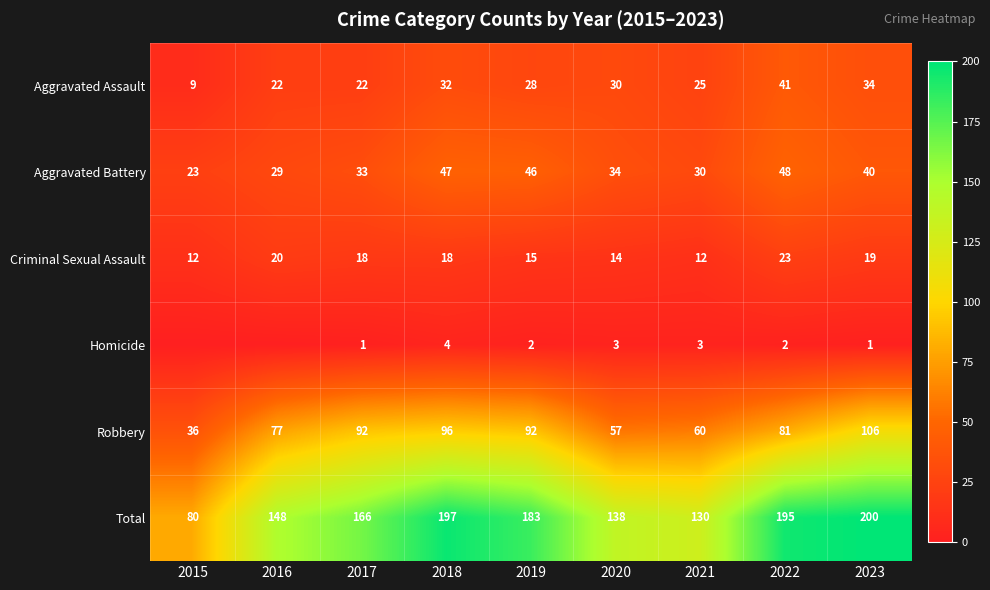

What value does the Total series have at 2018, to the nearest 5?

195